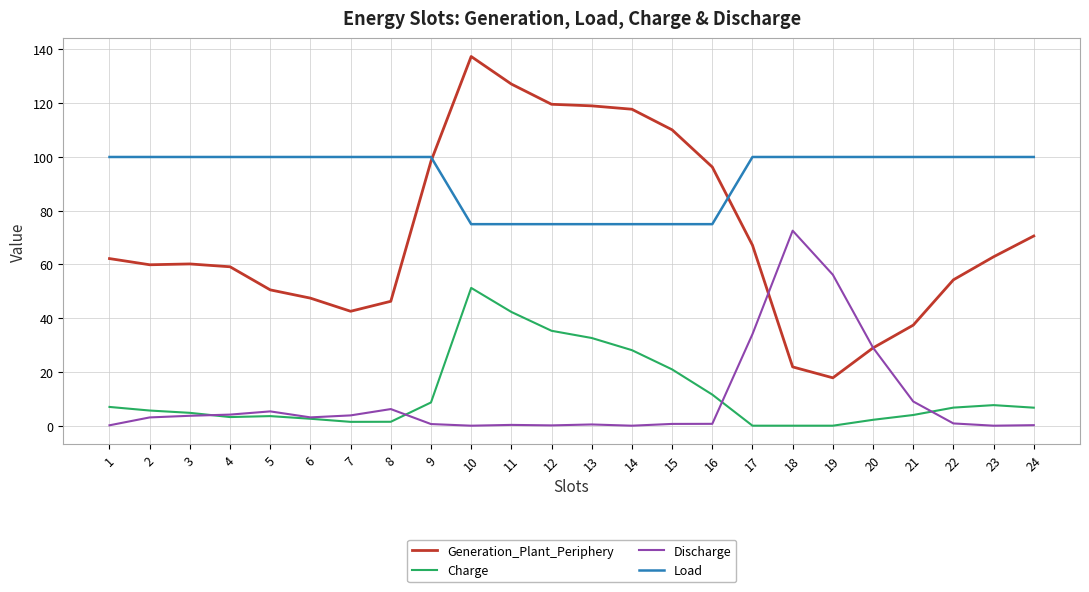

Which series changed the most between 7 and 16?

Generation_Plant_Periphery